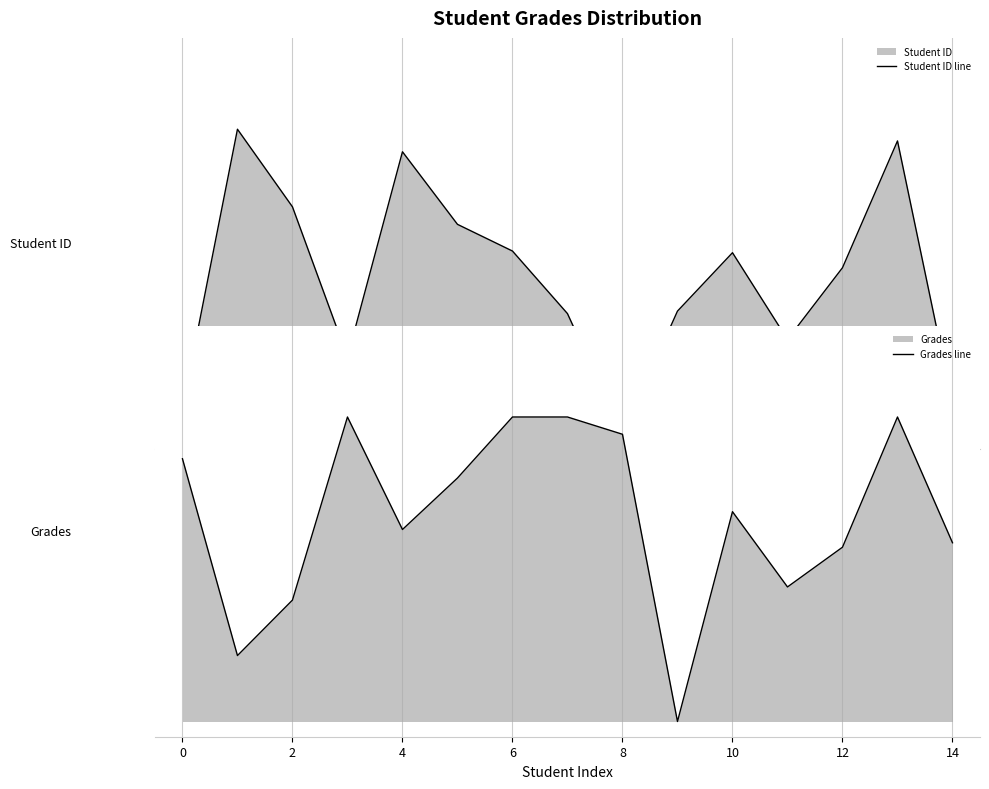

Does the chart display data point markers on the line(s)?

No